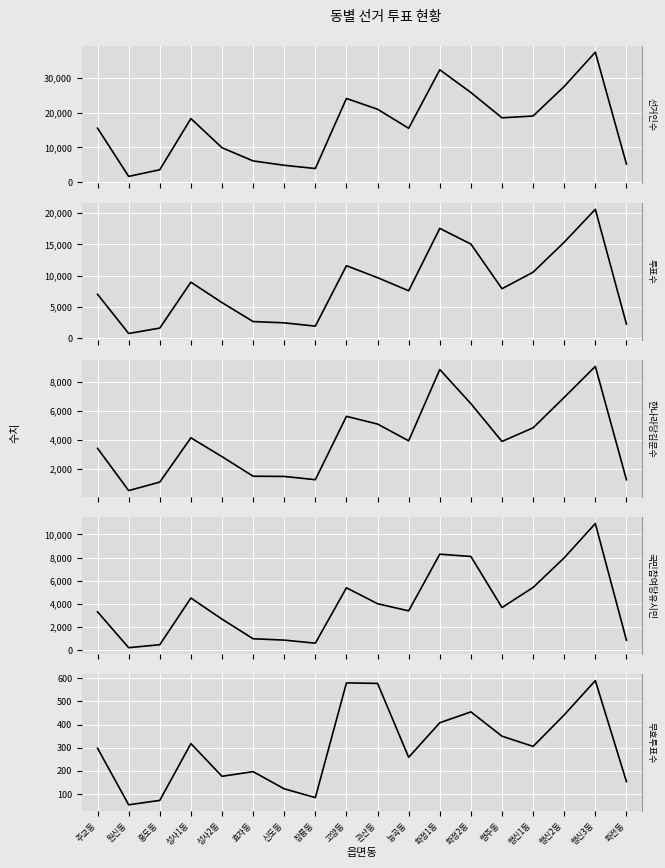

Which series has the largest range (max minus min)?

선거인수